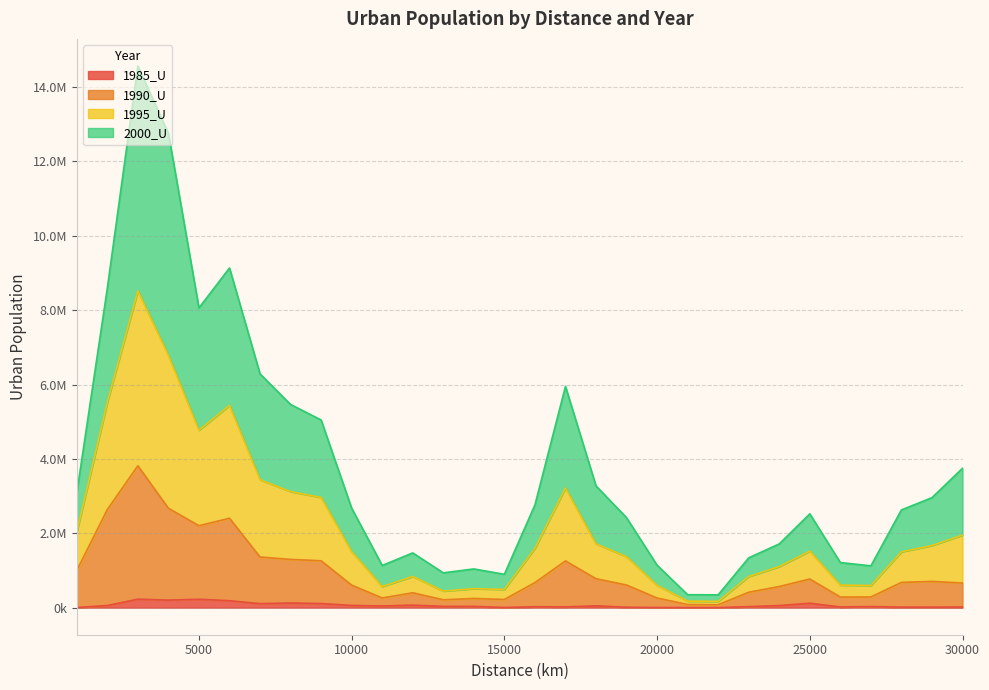

How many values in the 1985_U series exceed 33889?

14